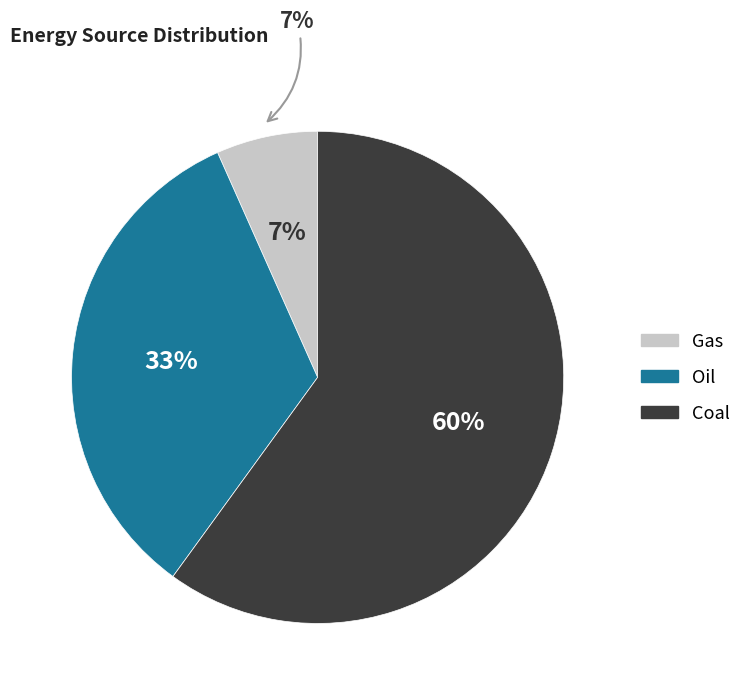

How many segments does this pie chart have?

3